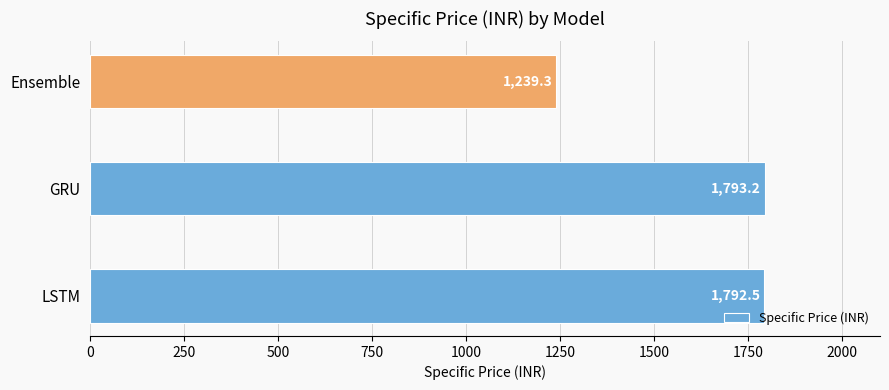

Does the chart contain stacked bars?

No